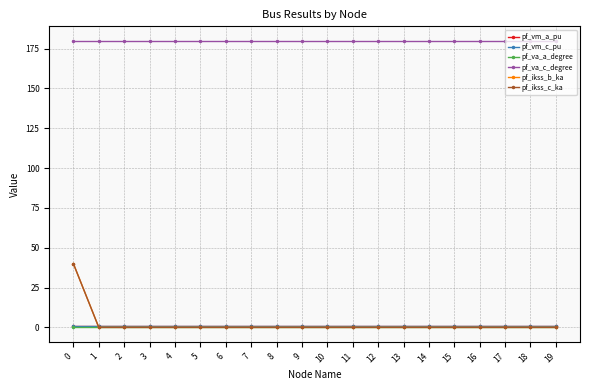

Does the chart have visible grid lines?

Yes